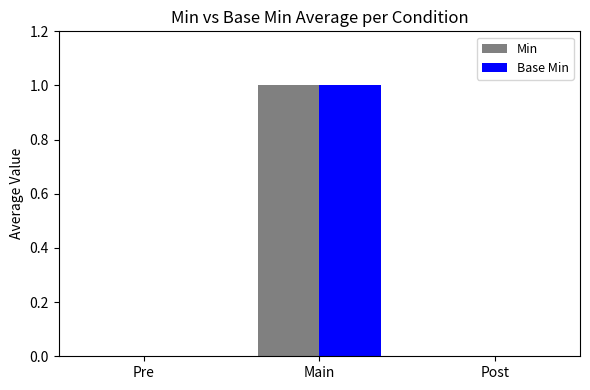

Which category has the highest value across all series?

Main